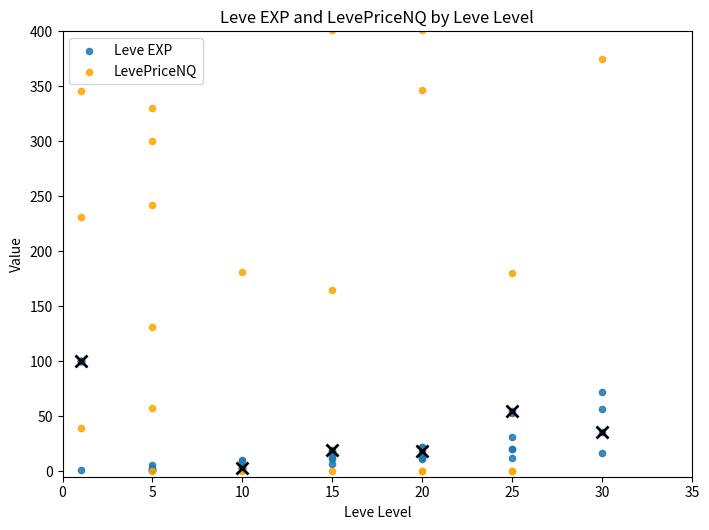

Which series has the largest total across all categories?

LevePriceNQ